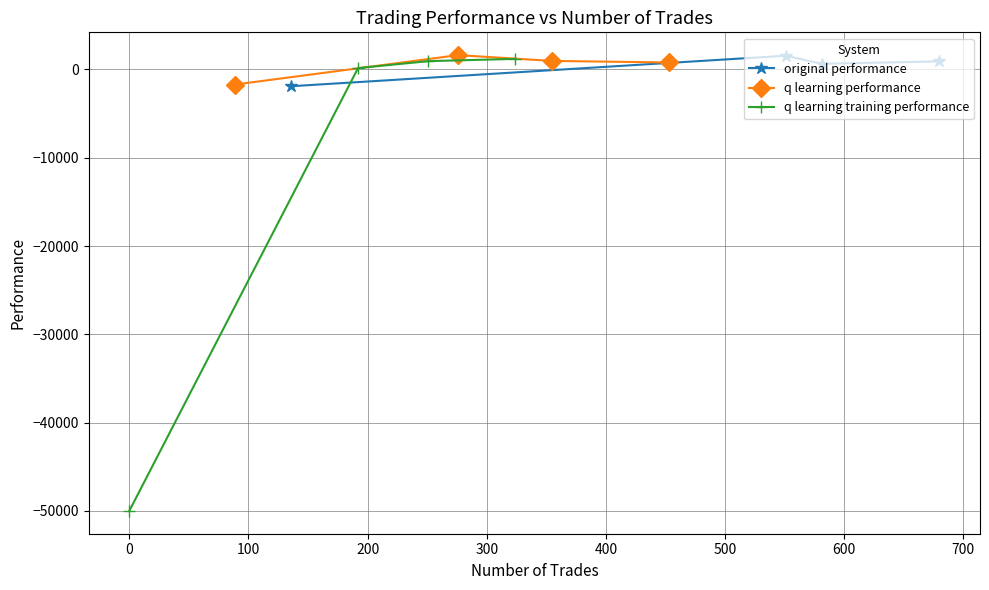

How many interior local peaks does the original performance series have?

1